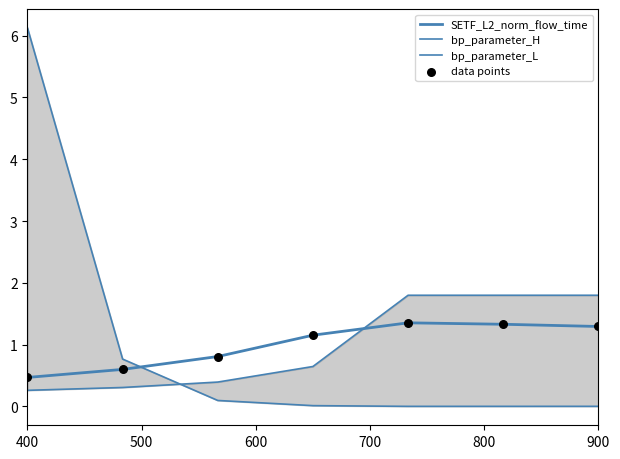

At which category is the sum across all series the highest?

400